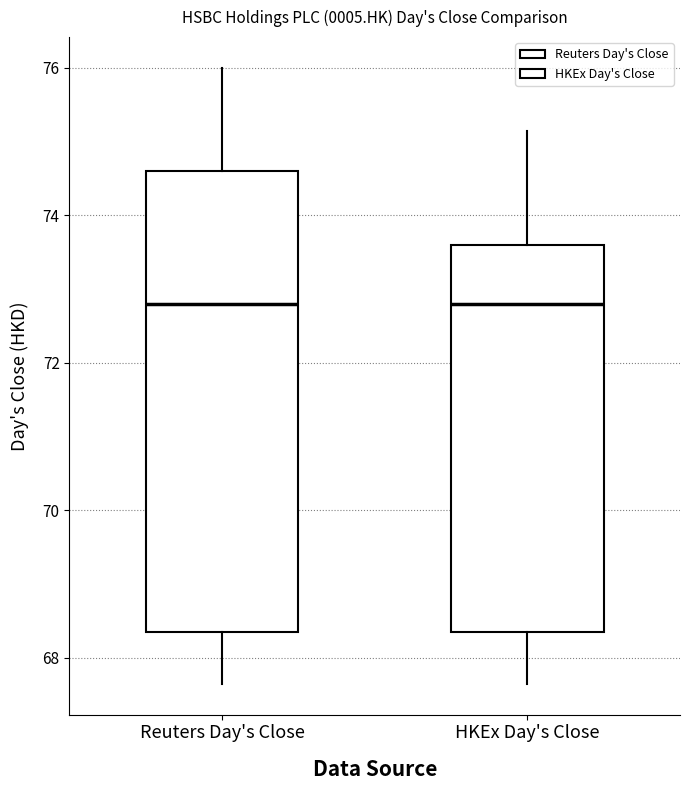

Reading left to right, transcribe this box plot: for each box, give where its median line is, the range the box spans, and where its two whiskers end, as read against the y-axis. The values are not printed on the chart, so give them approximately, as read against the axis.

Reuters Day's Close: median 72.8, box 68.4 to 74.6, whiskers 67.6 to 76.0
HKEx Day's Close: median 72.8, box 68.4 to 73.6, whiskers 67.6 to 75.2